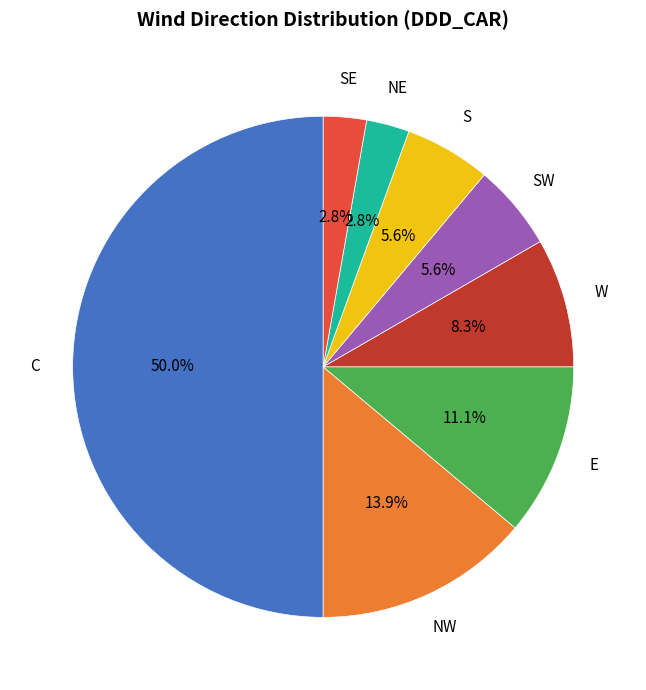

How many segments does this pie chart have?

8